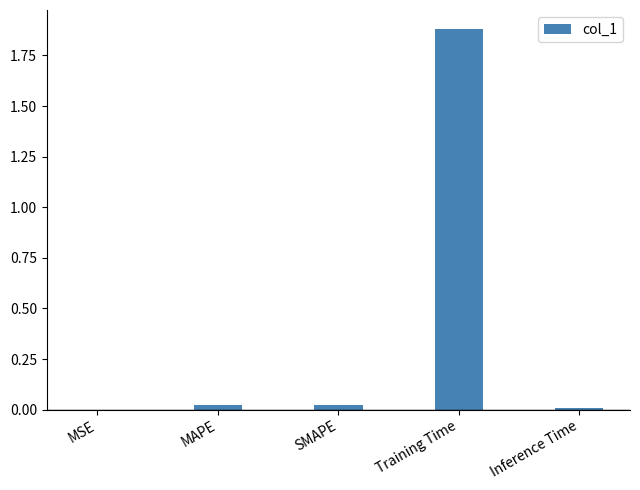

Between Training Time and Inference Time, which is larger?

Training Time